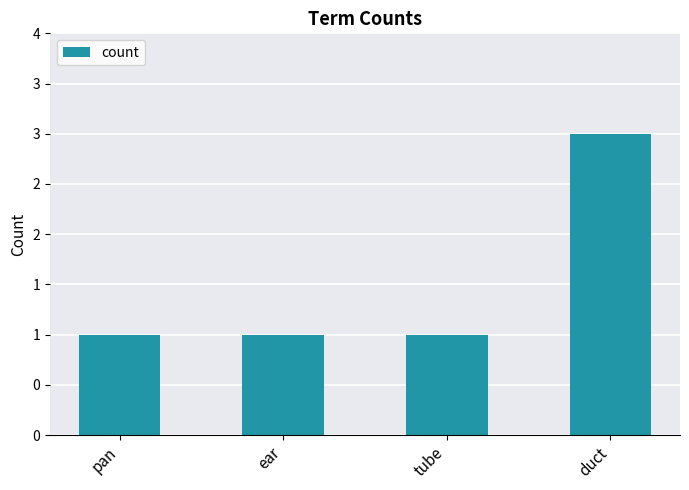

Reading left to right, list all the values displayed in this chart.

pan=1	ear=1	tube=1	duct=3